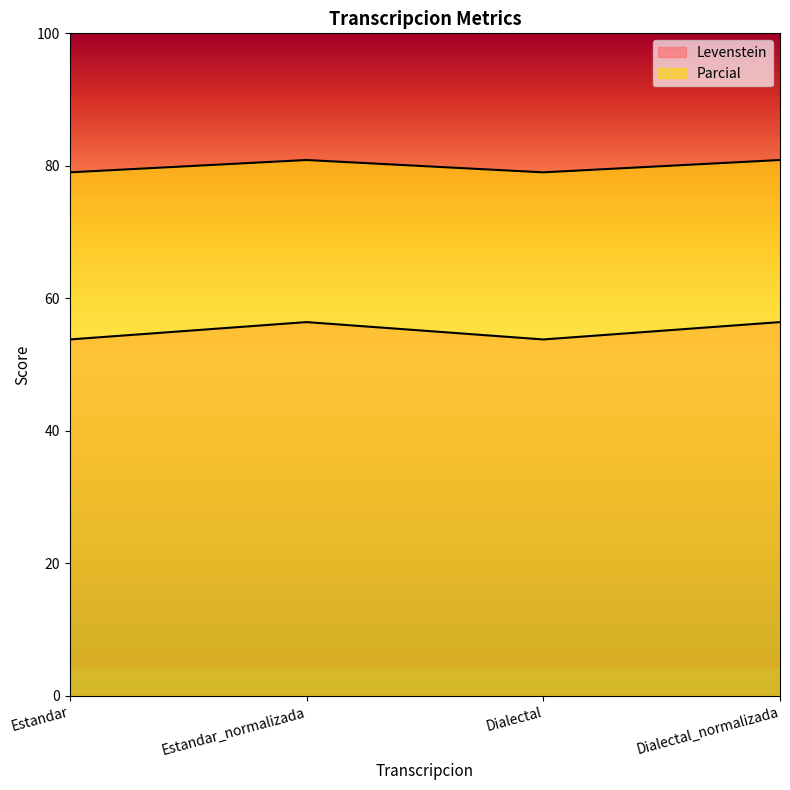

What are all the series names shown in the legend?

Levenstein, Parcial